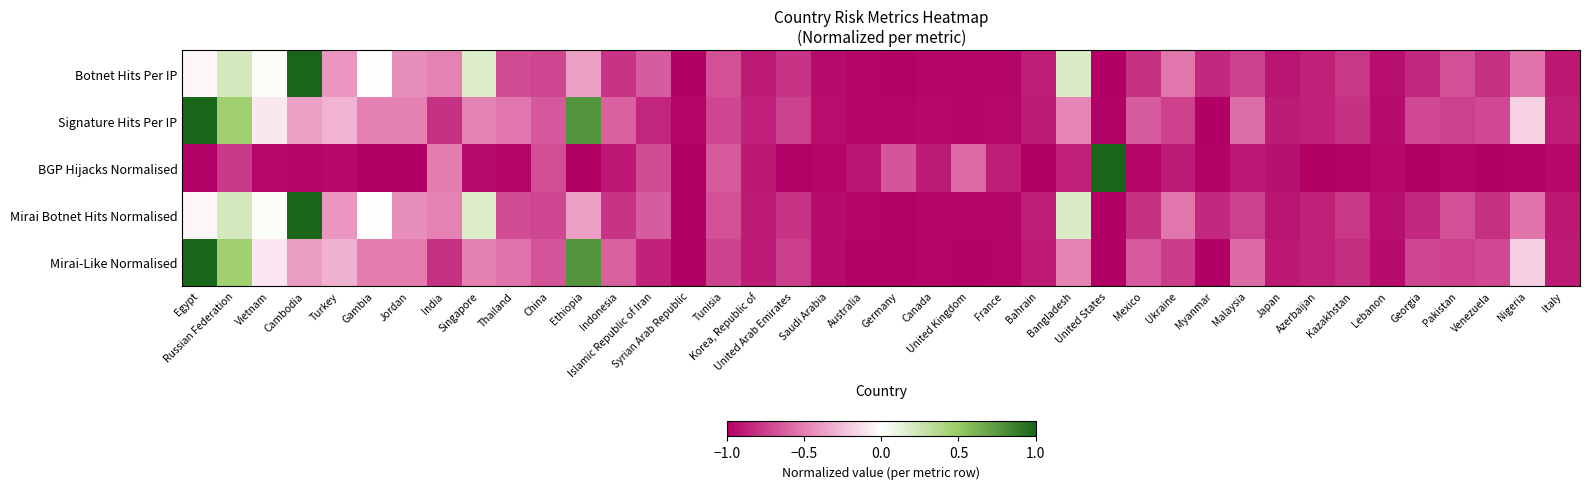

What is the total value across all series at Gambia?

-2.0